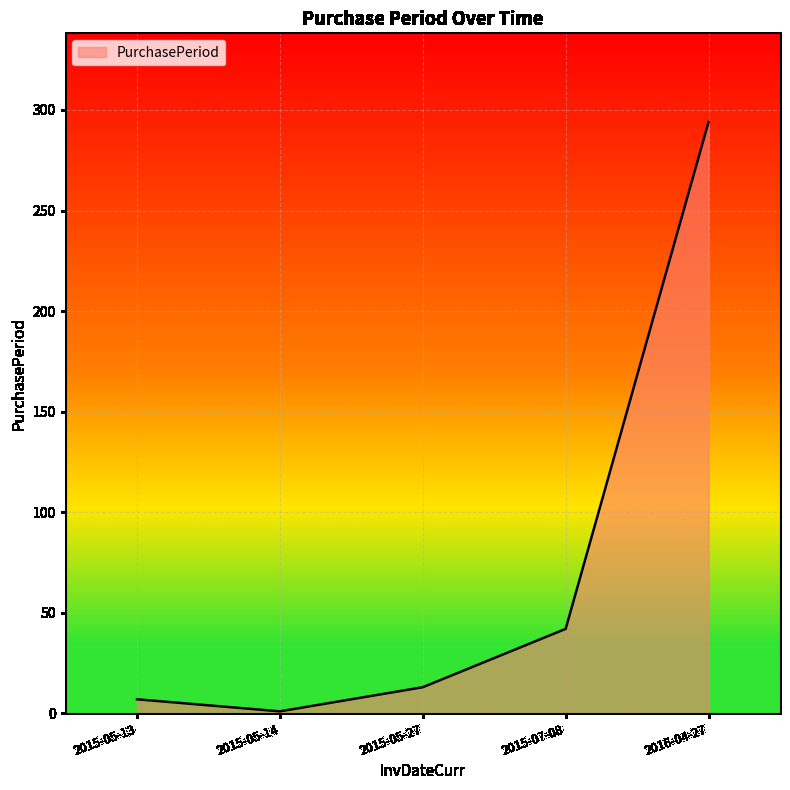

Where is the data nearest to the value 147?

2015-07-08